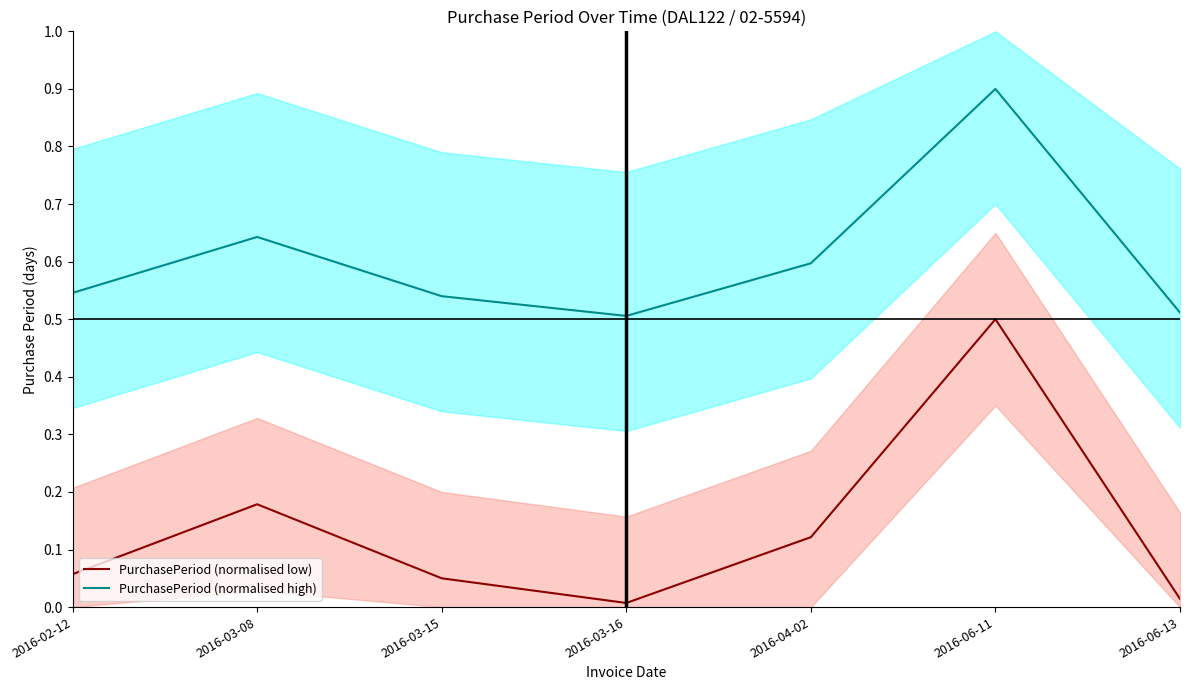

True or false: PurchasePeriod (normalised low) and PurchasePeriod (normalised high) cross at least once.

False